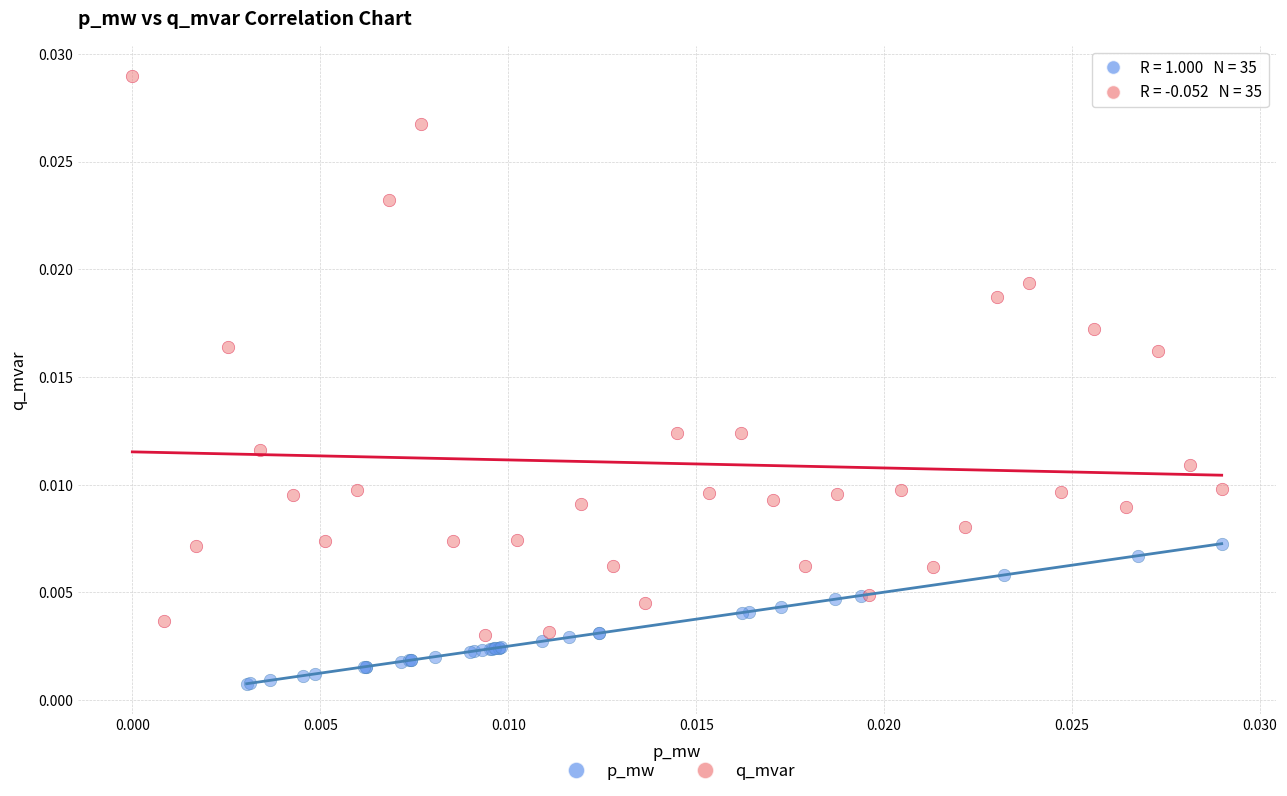

What are all the series names shown in the legend?

p_mw, q_mvar